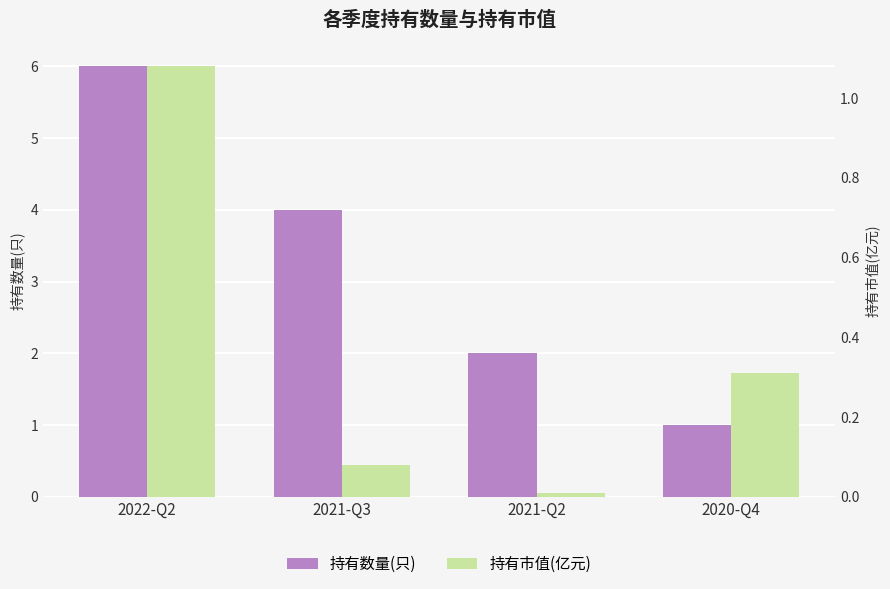

Count the number of data series in this chart.

2